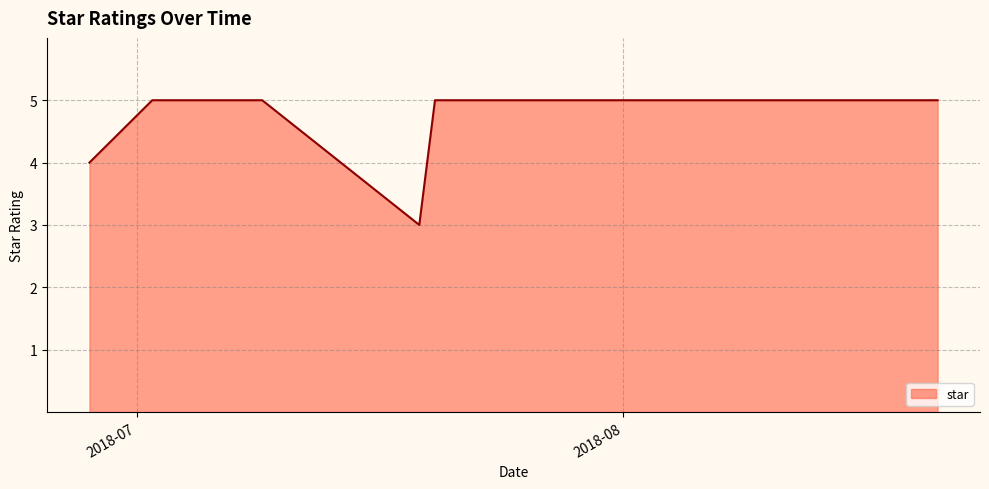

How many data points does each series have?

14